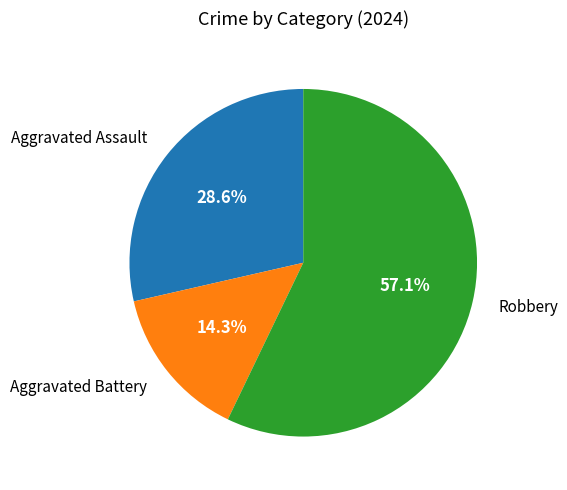

To the nearest percent, what portion does Aggravated Battery represent?

14%